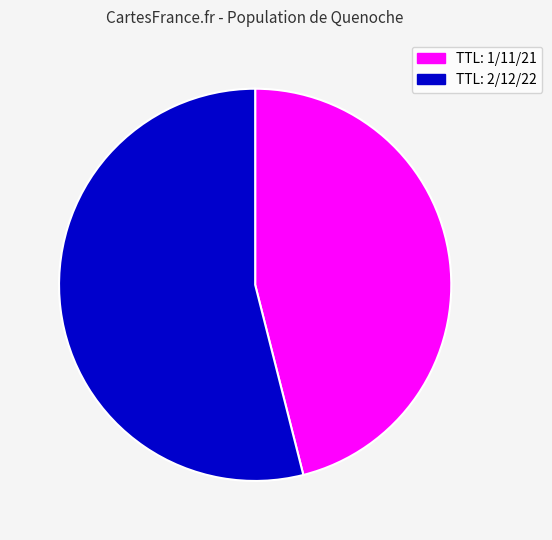

Is there any slice that represents more than half of the pie?

Yes